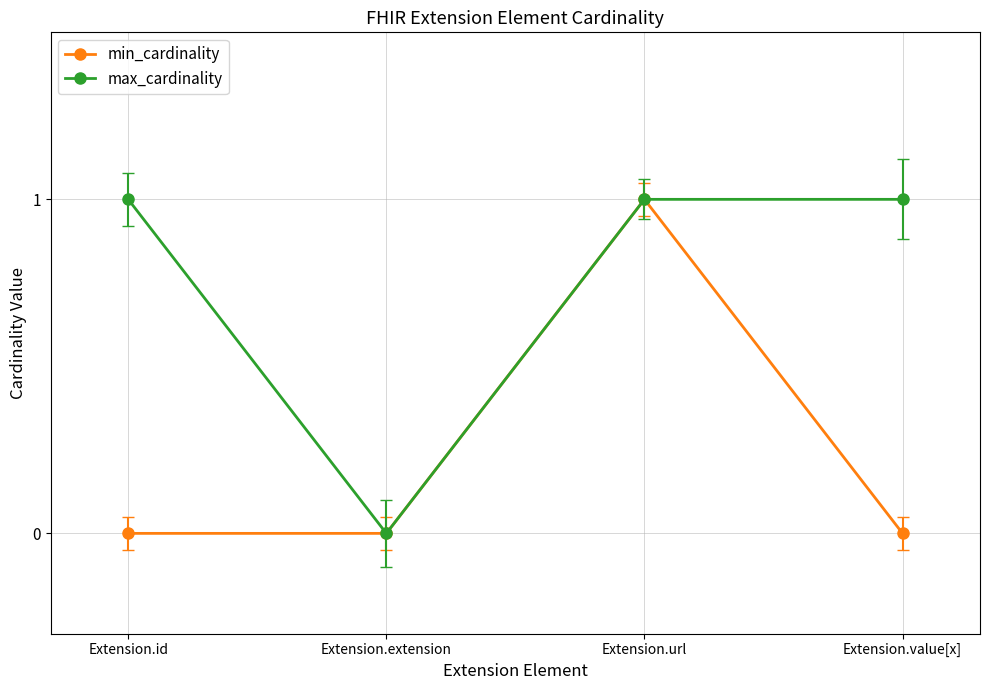

At which category is the sum across all series the highest?

Extension.url